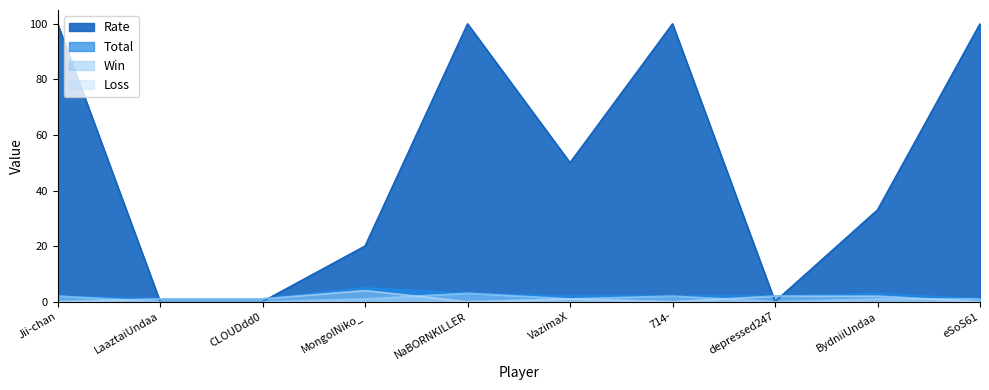

The value of Total at VazimaX is 2. True or false?

True